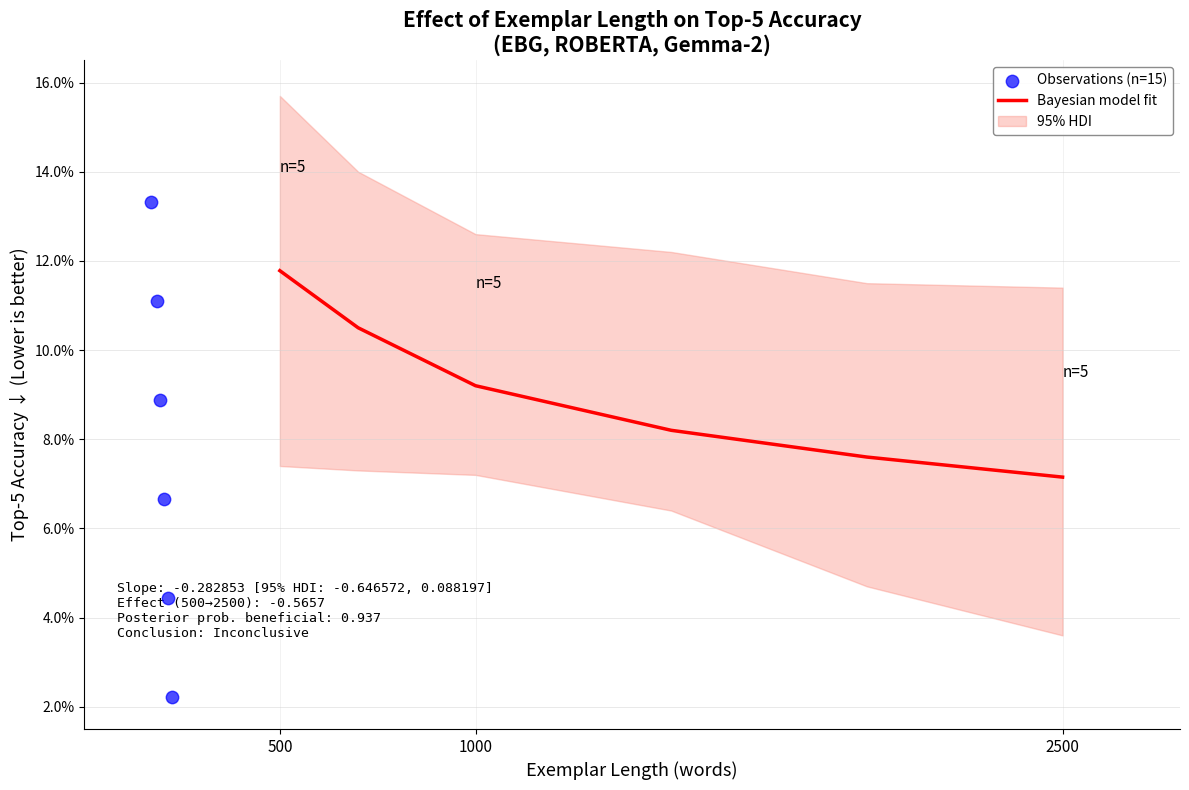

Is the value of Observations (n=15) at 4 greater than the value of Bayesian model fit at 2500?

No